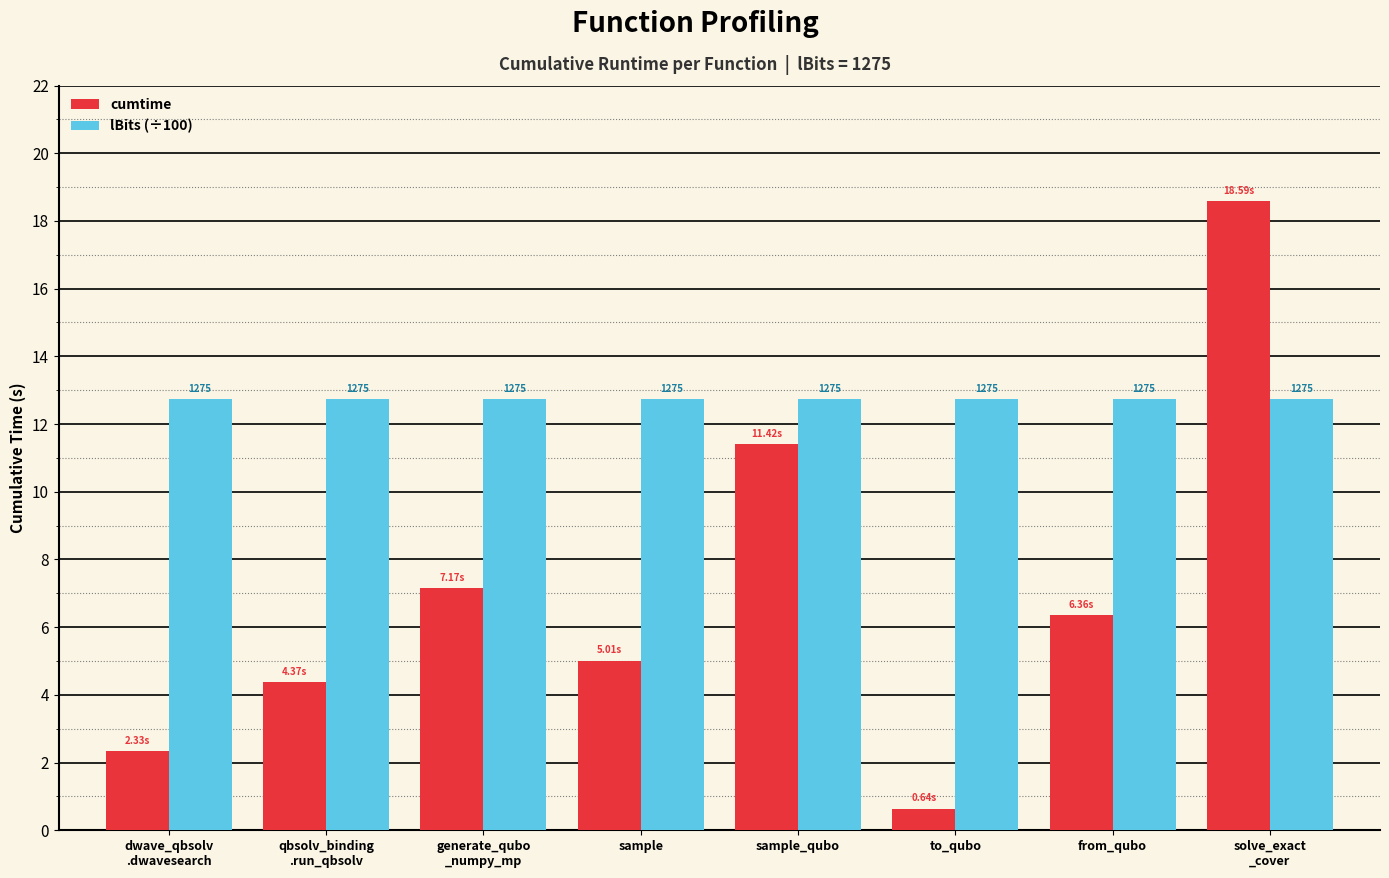

What is the average value of the cumtime series?

7.0